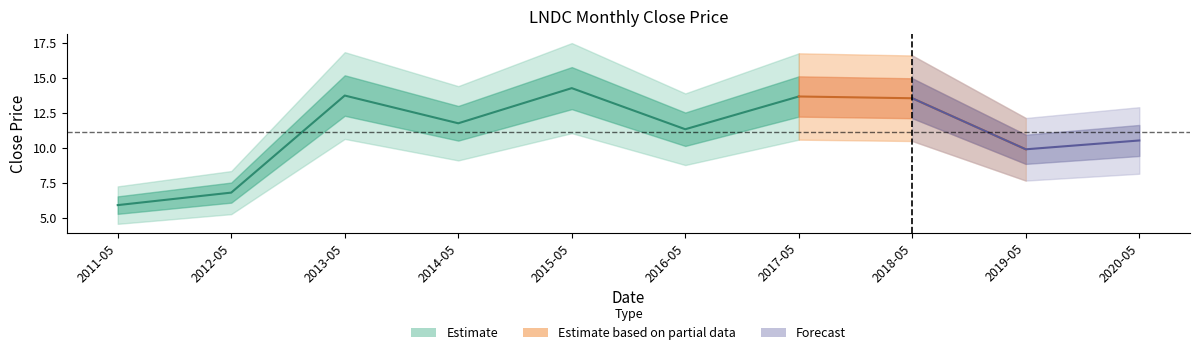

Rank the categories by value from highest to lowest.

2015-05, 2013-05, 2017-05, 2018-05, 2014-05, 2016-05, 2020-05, 2019-05, 2012-05, 2011-05